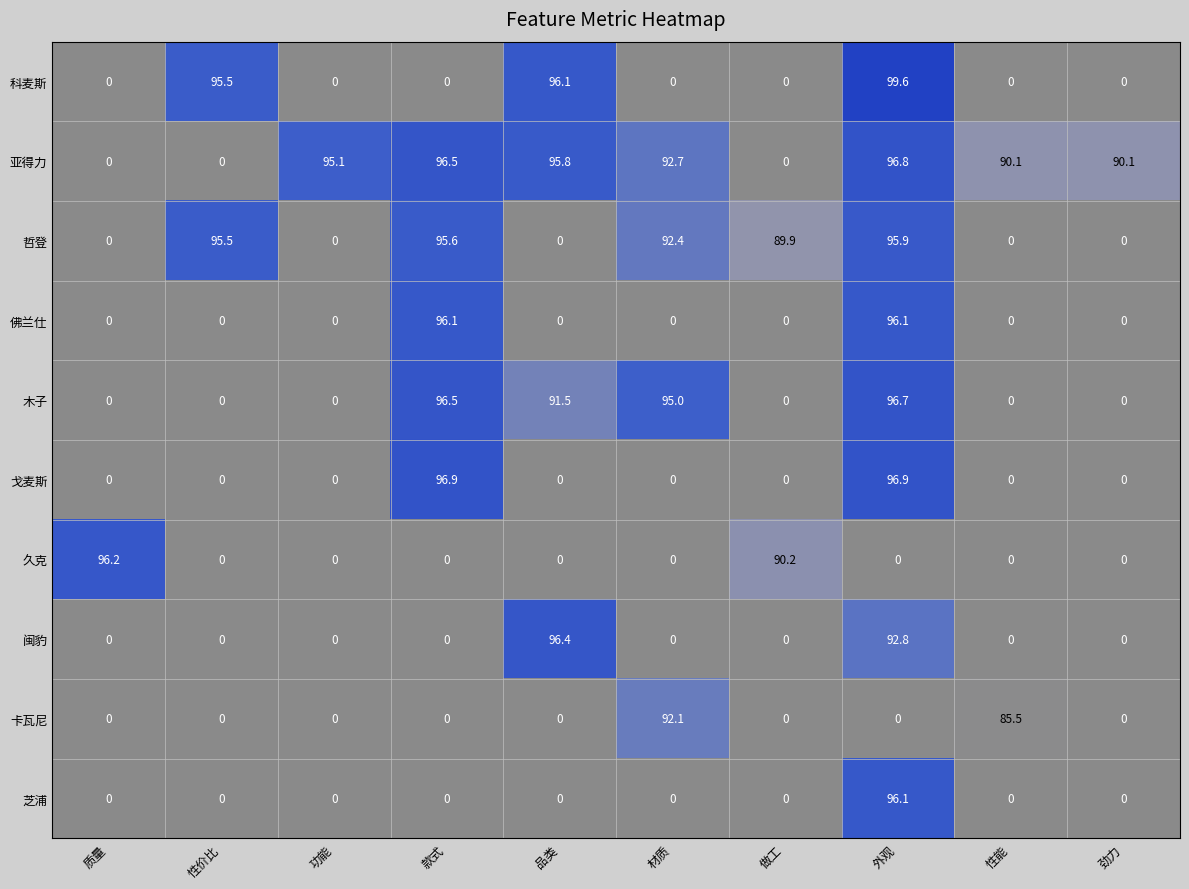

Which has a higher value, 功能 or 材质?

材质